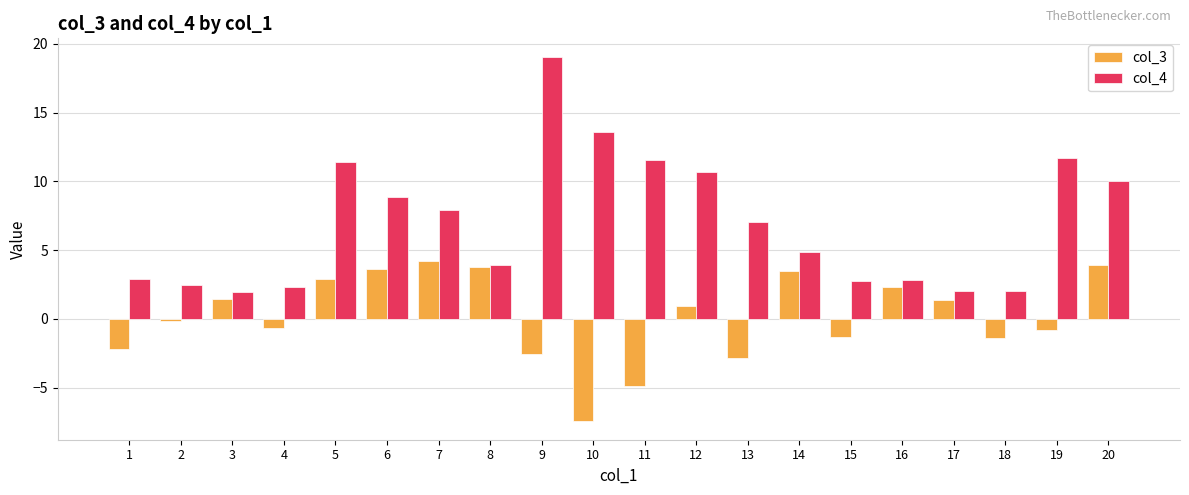

How many data points in col_4 are above 7?

10